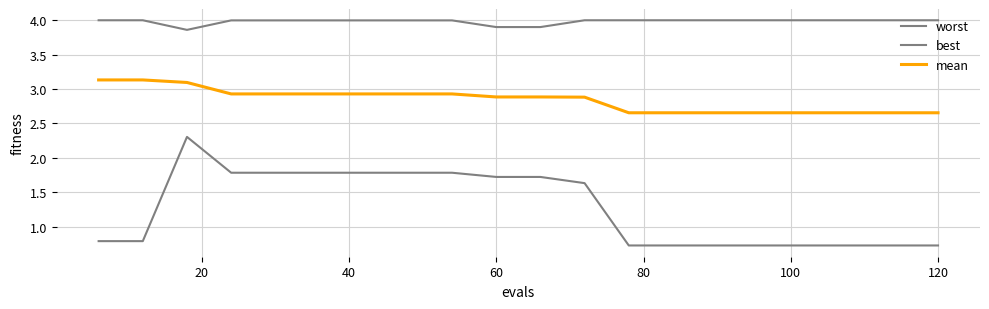

True or false: mean and best cross at least once.

False